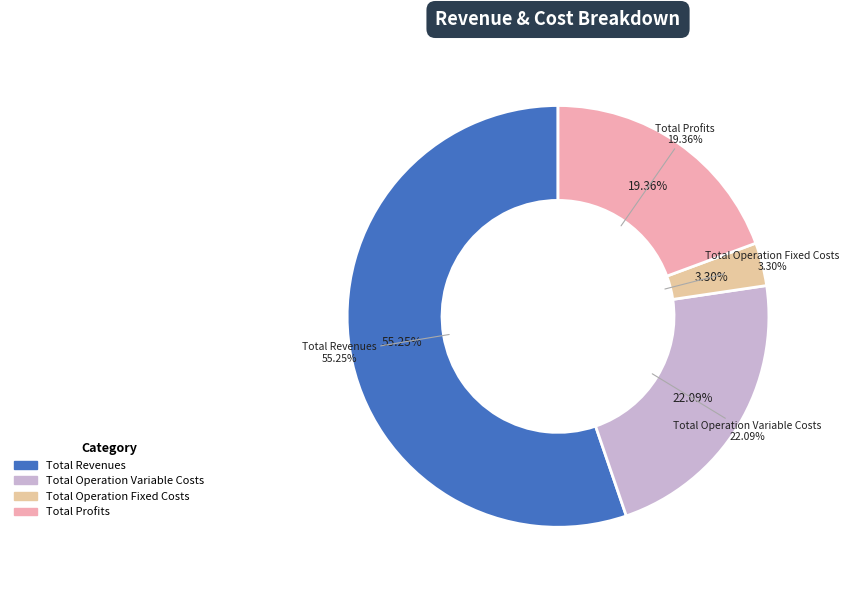

Is Total Revenues the majority of the pie?

Yes